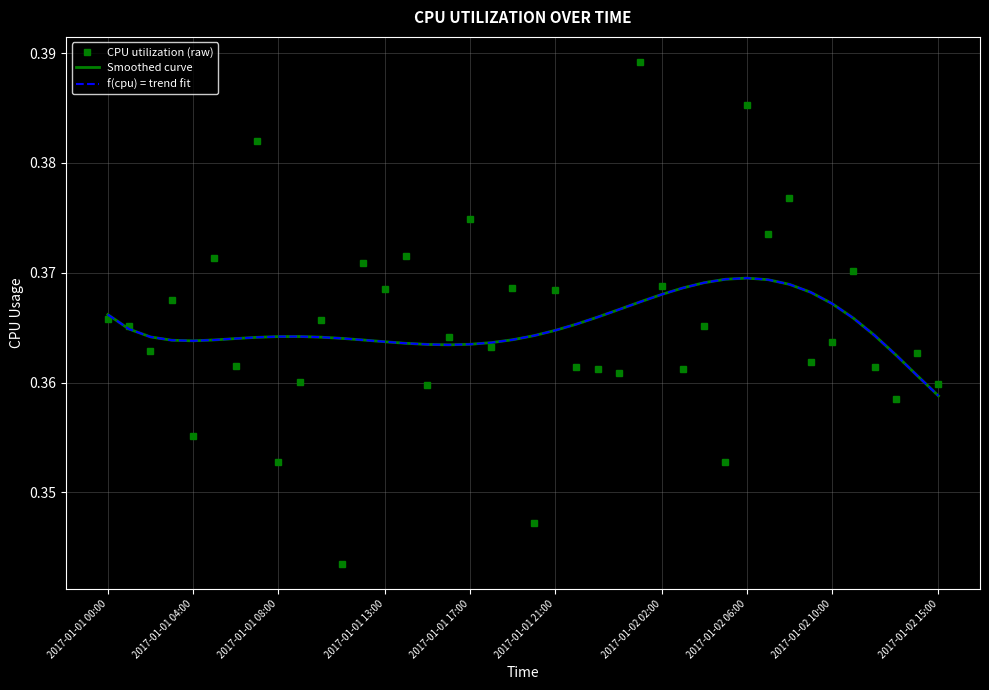

How many f(cpu) = trend fit values are between 0 and 1?

40